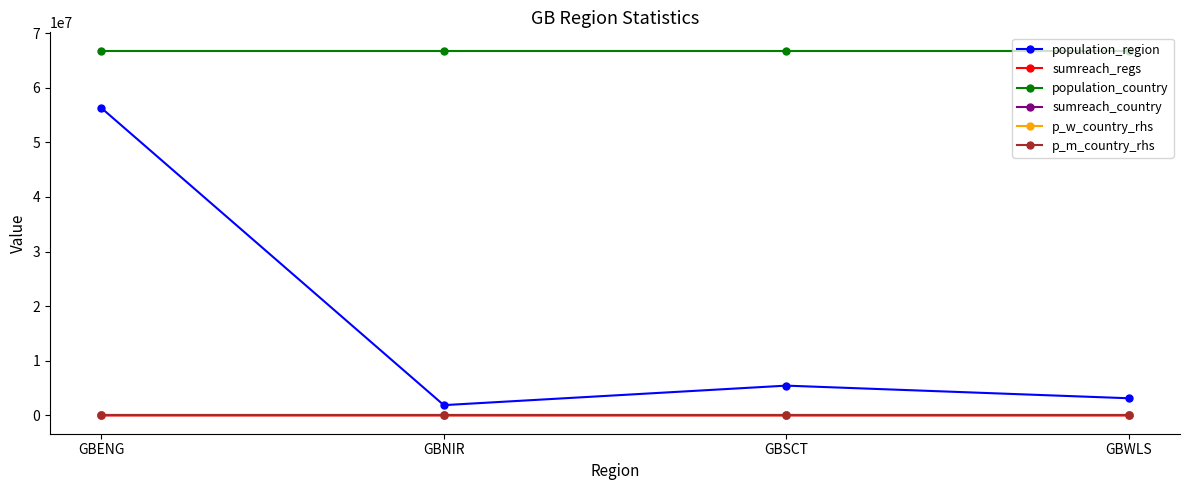

Which series has the widest spread of values?

population_region